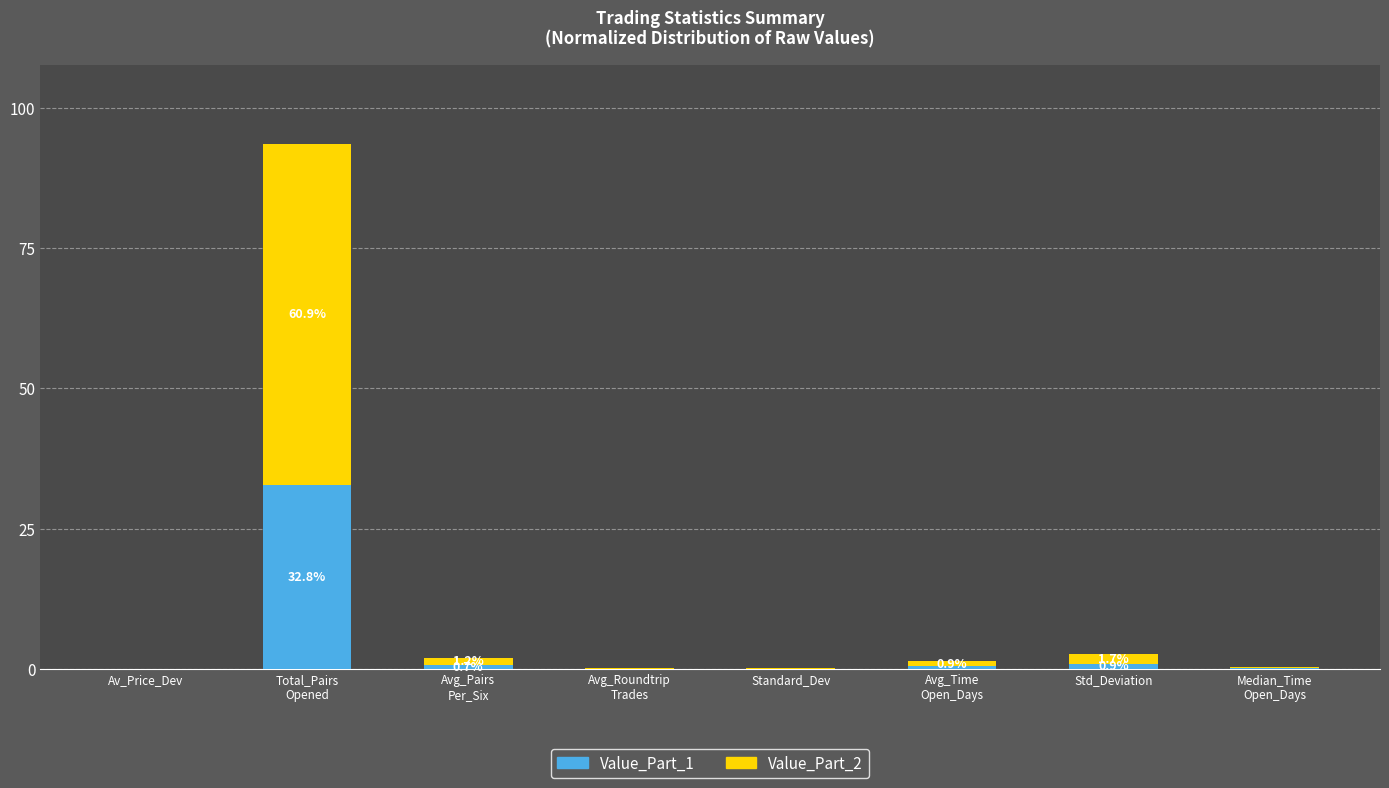

What is the total value across all series at Median_Time
Open_Days?

0.3